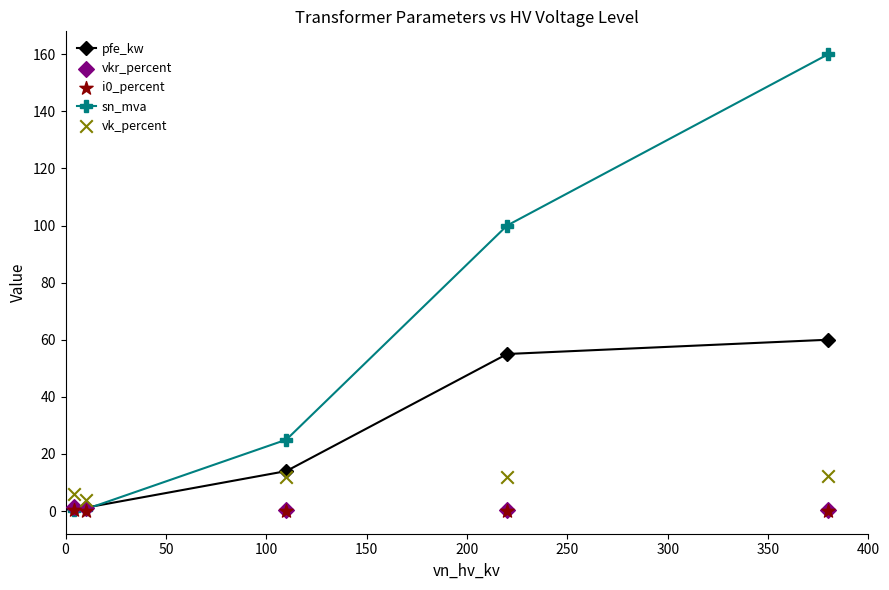

True or false: pfe_kw has more than 0 interior local peaks.

False